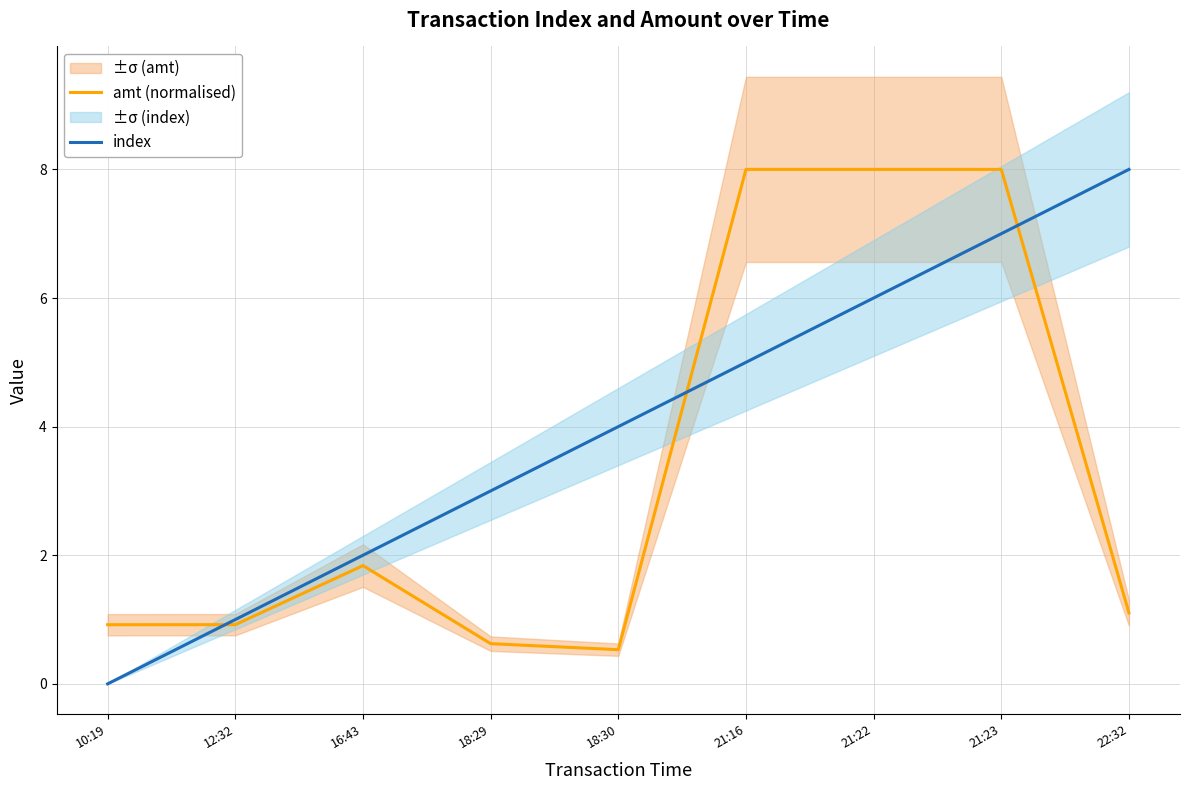

Which series changed the most between 21:16 and 21:23?

index